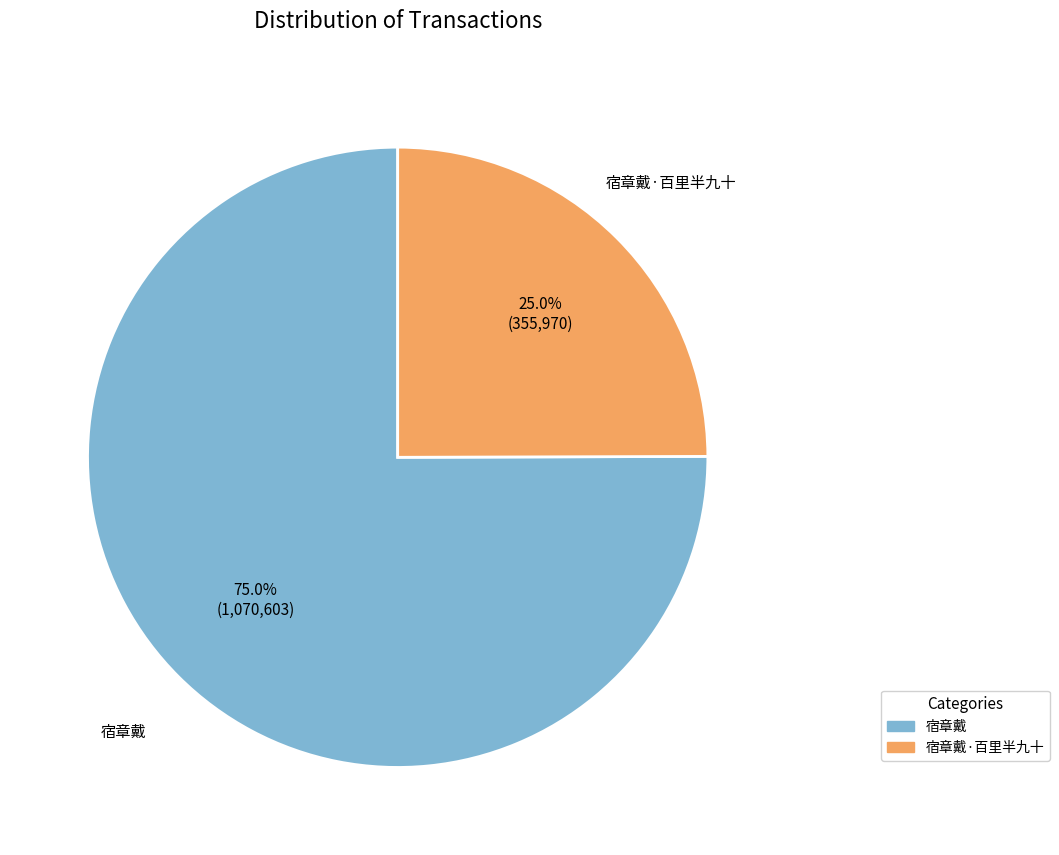

Is there a majority slice in this chart?

Yes